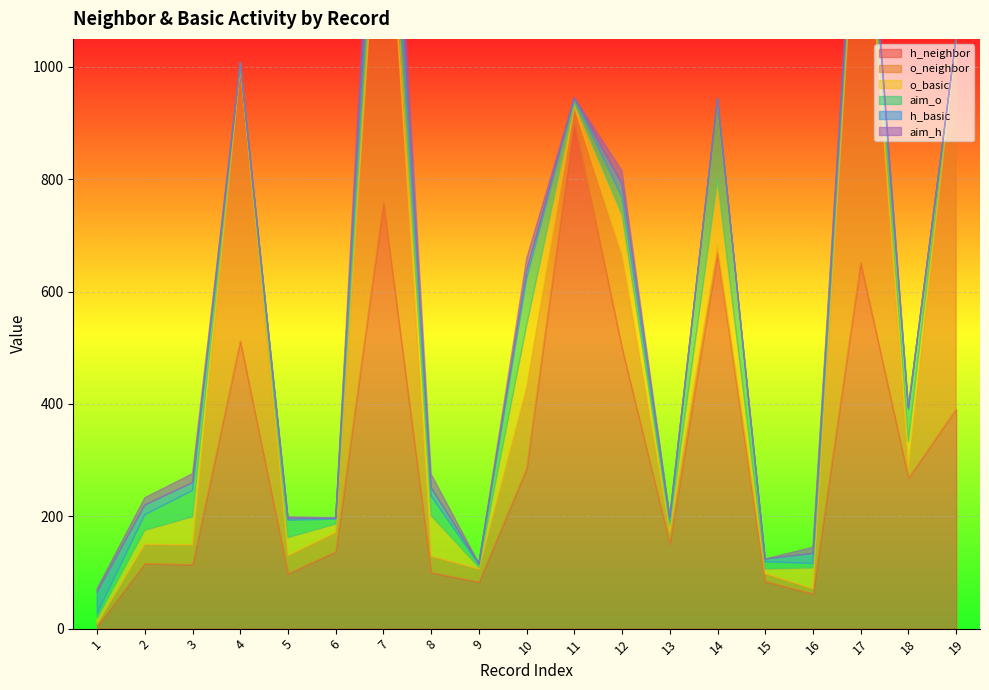

How many intersections are there between h_neighbor and h_basic?

1